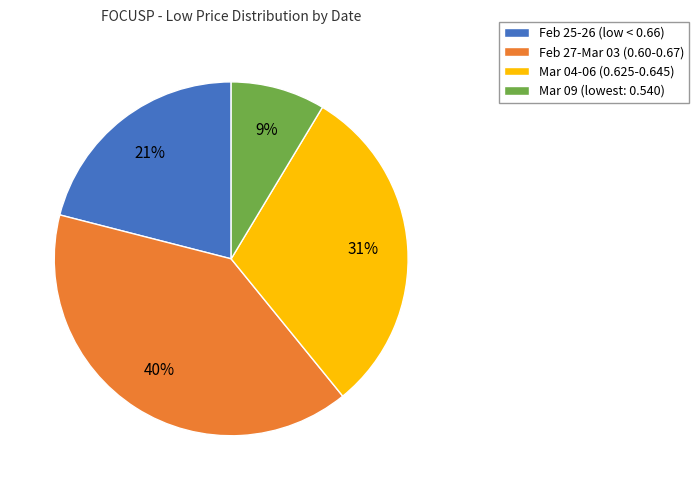

Is the sum of Feb 25-26 (low < 0.66) and Feb 27-Mar 03 (0.60-0.67) greater than half?

Yes